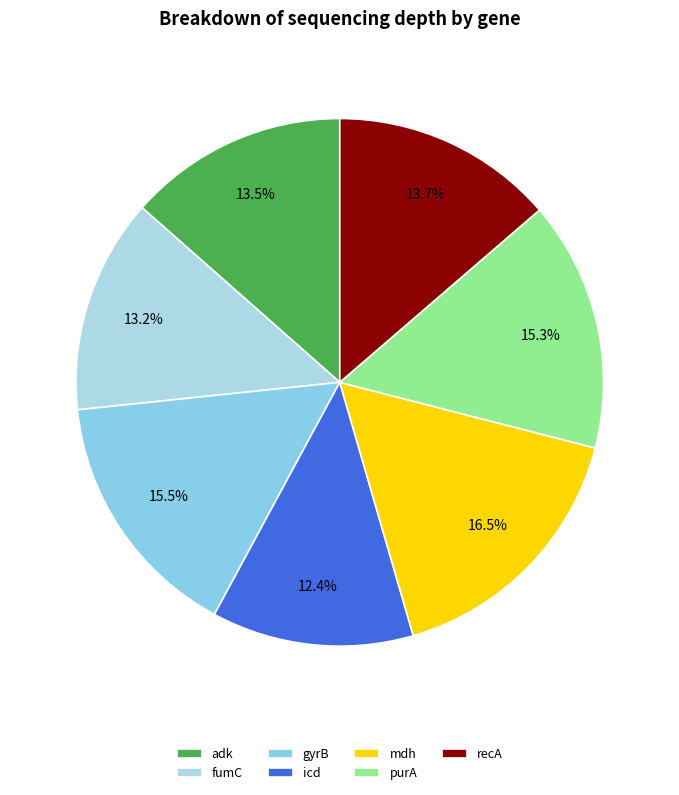

Is it true that purA is 15% of the pie?

True